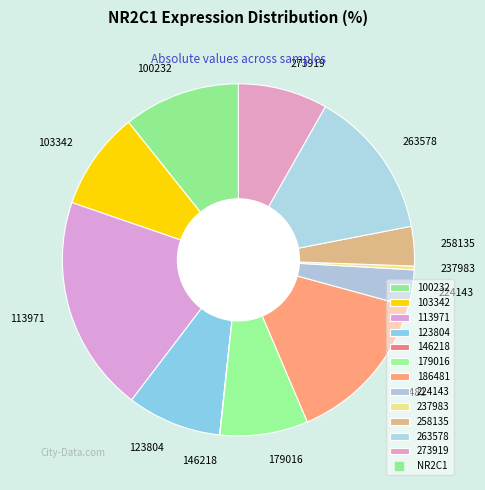

The 123804 slice represents 1% of the pie. True or false?

False